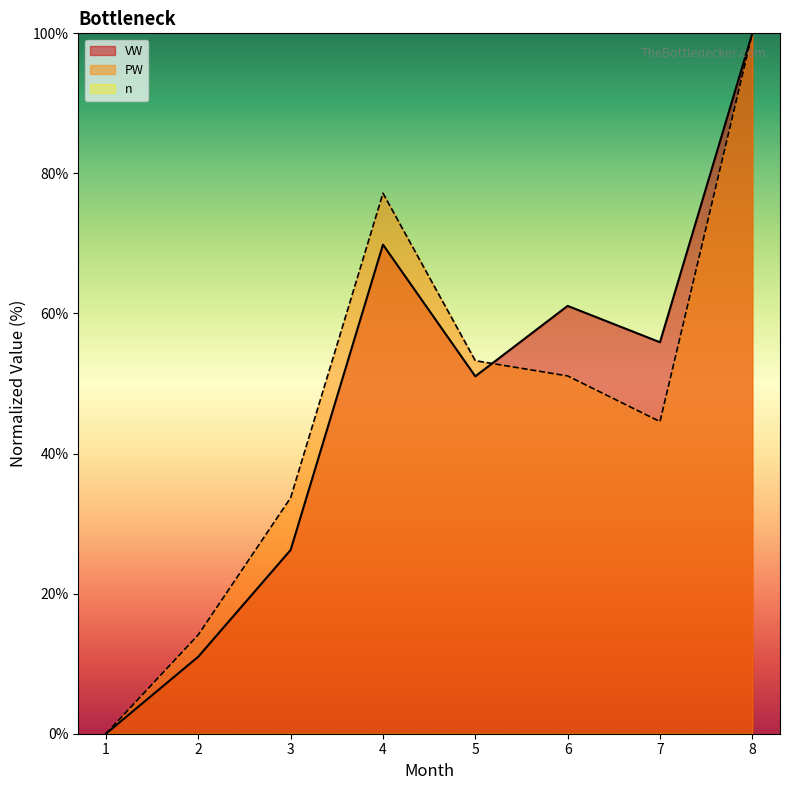

What value does the PW series have at 6?

51.1